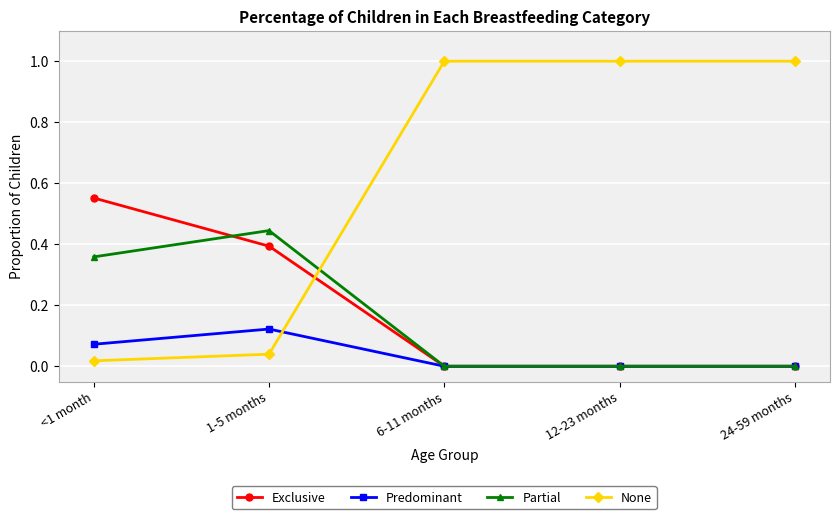

What is the total value across all series at 6-11 months?

1.0